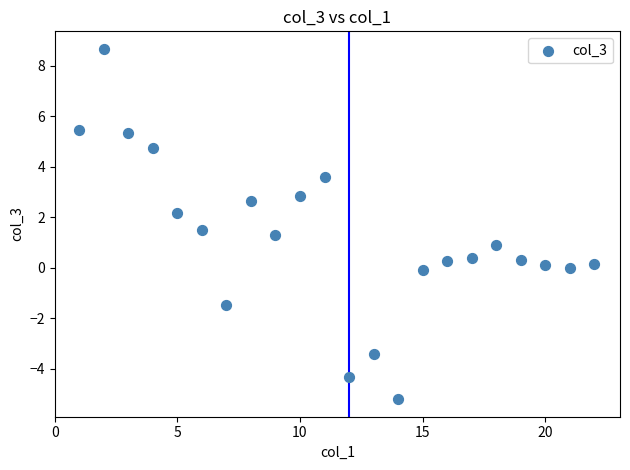

What is the range of Y values (max minus min)?

13.9